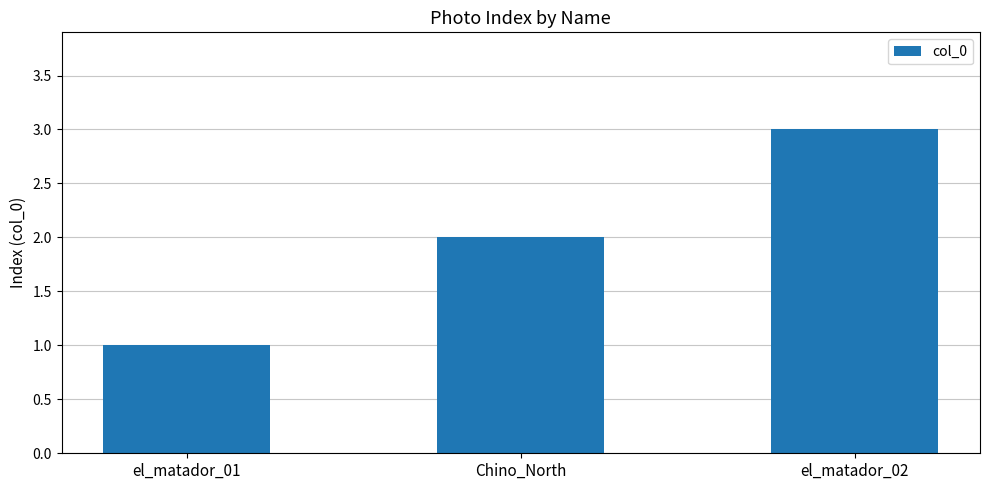

Reading right to left, list all the values displayed in this chart.

3	2	1